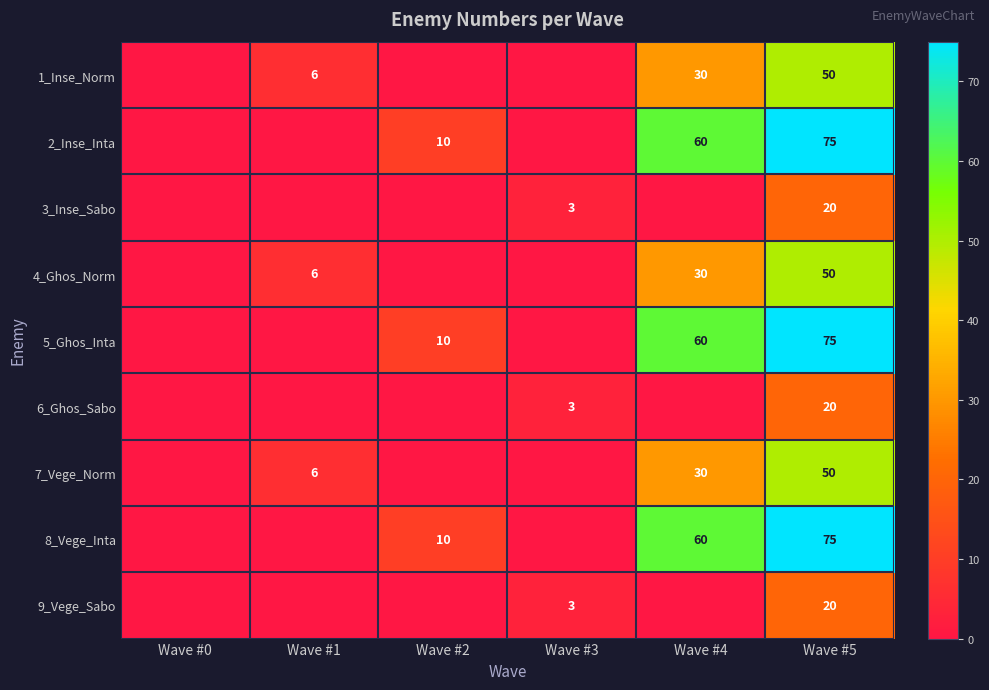

The value of 8_Vege_Inta at Wave #5 is 75. True or false?

True